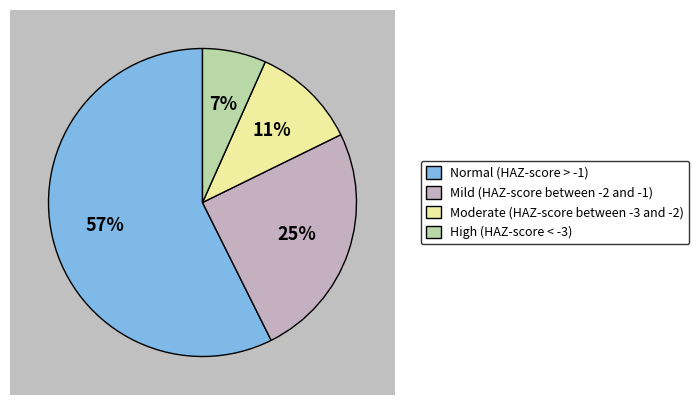

Does Normal (HAZ-score > -1) account for over 50% of the chart?

Yes